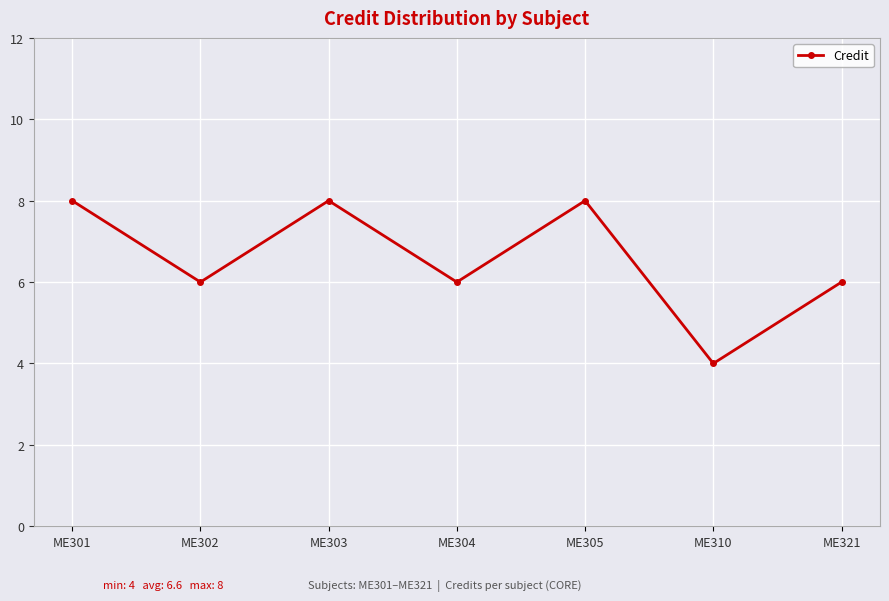

True or false: the data has more than 0 interior local peaks.

True